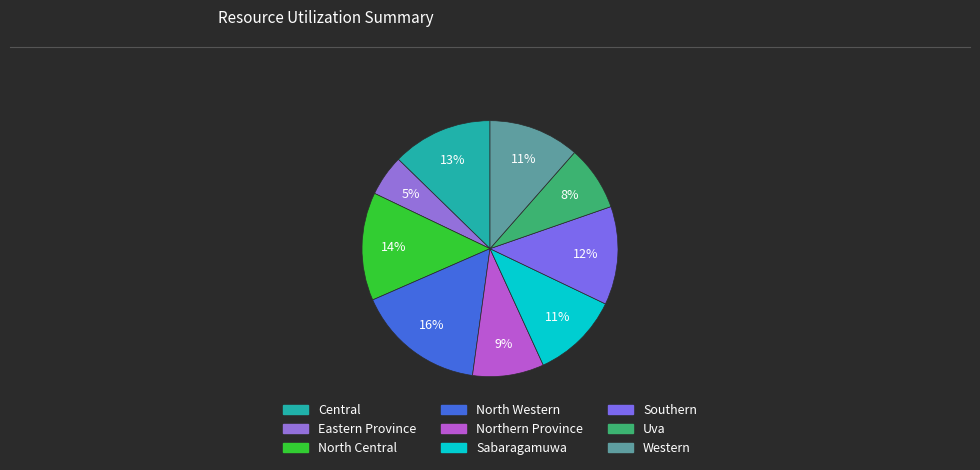

Which has a higher value, Central or Northern Province?

Central